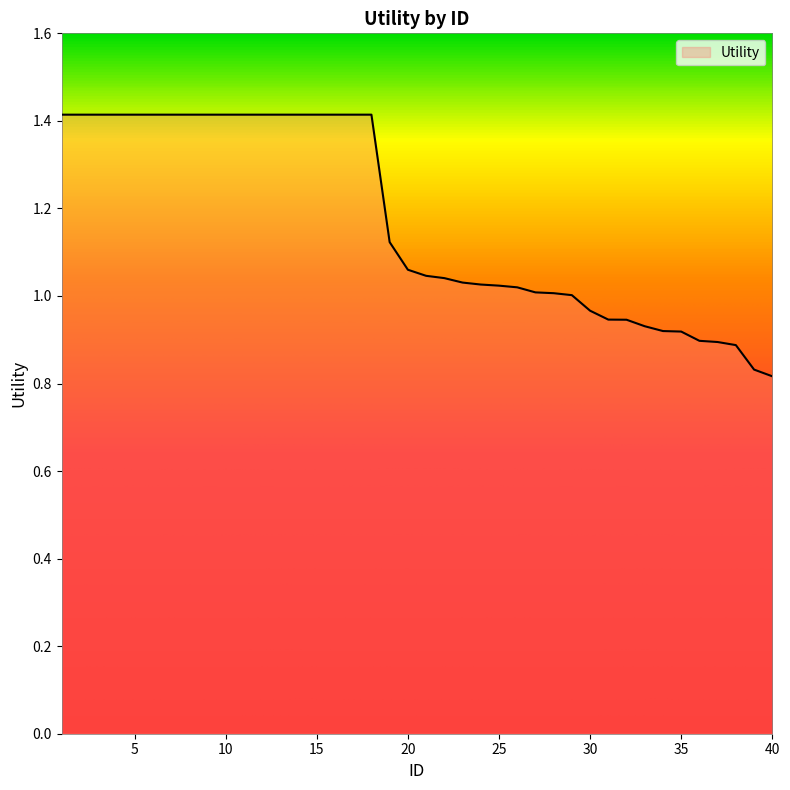

What is the difference between the maximum and minimum values?

0.6